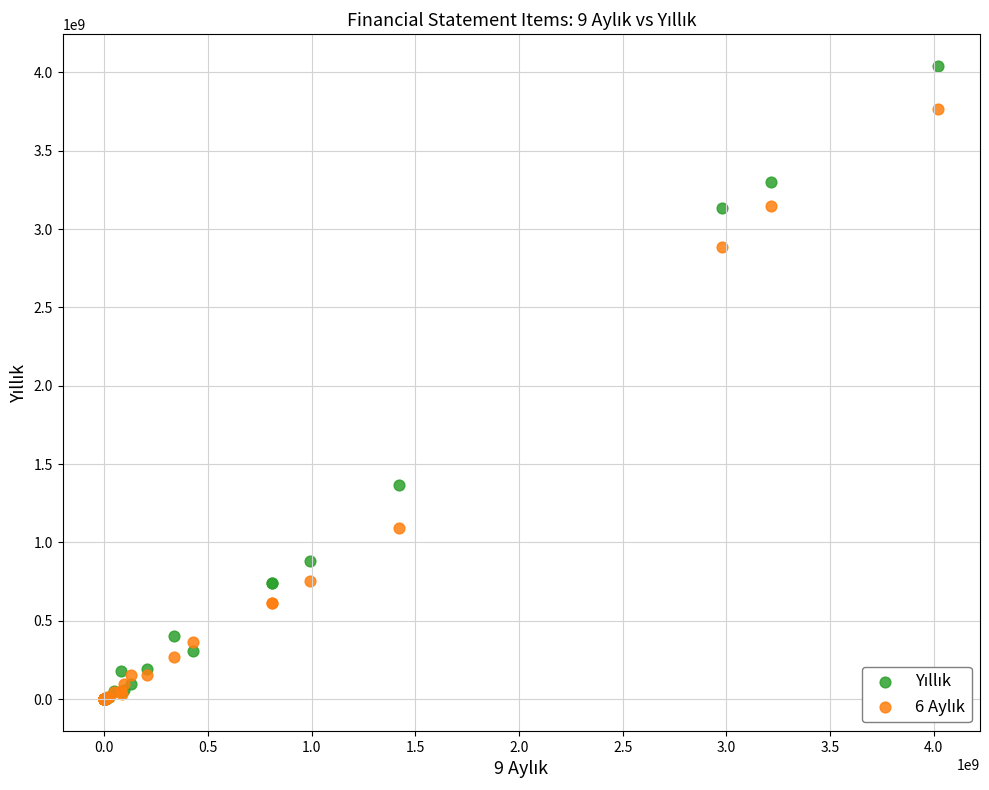

Across all series, what Y value is closest to 2021016297?

1369966784